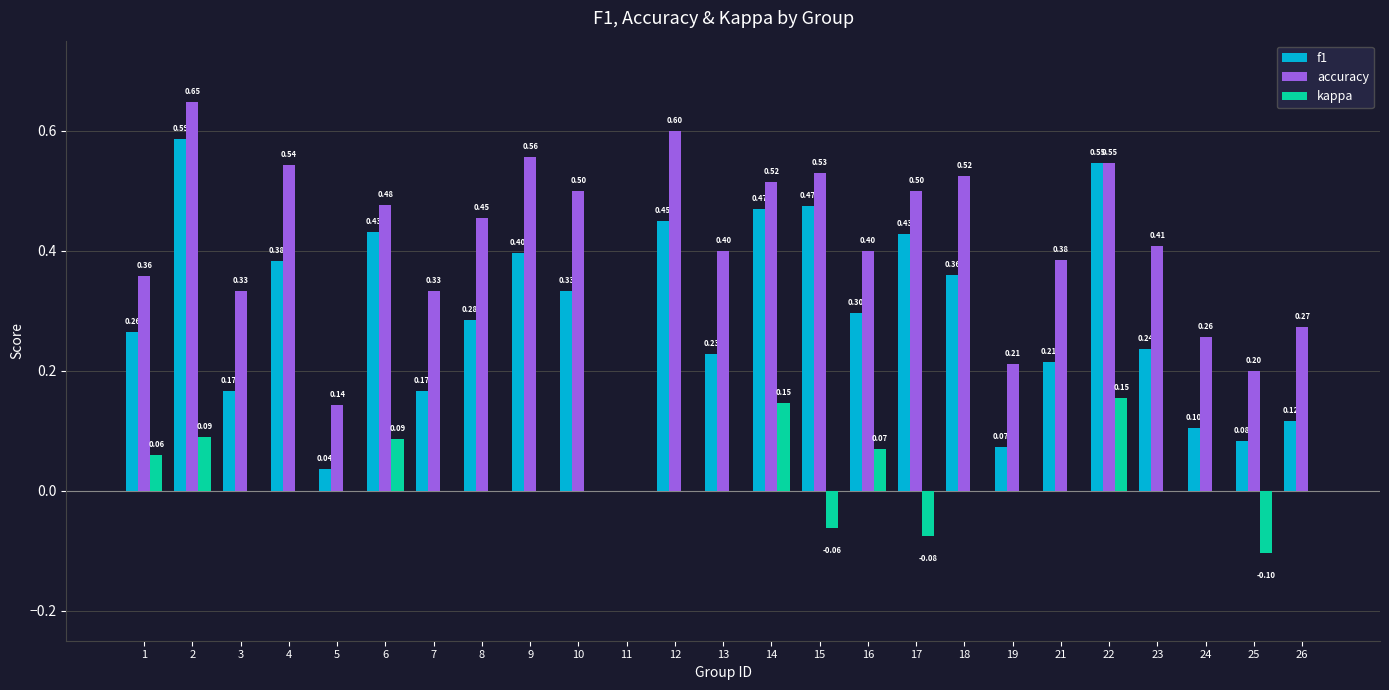

What is the sum of the accuracy values at 8 and 17?

1.0